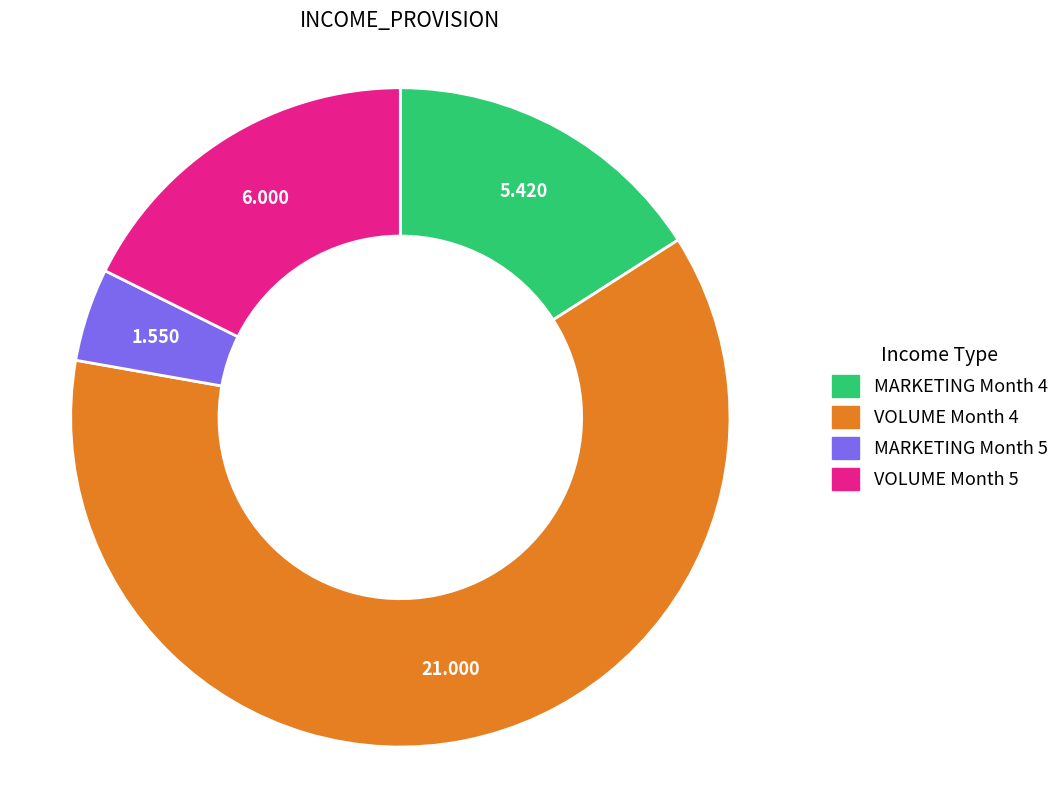

Is there any slice that represents more than half of the pie?

Yes